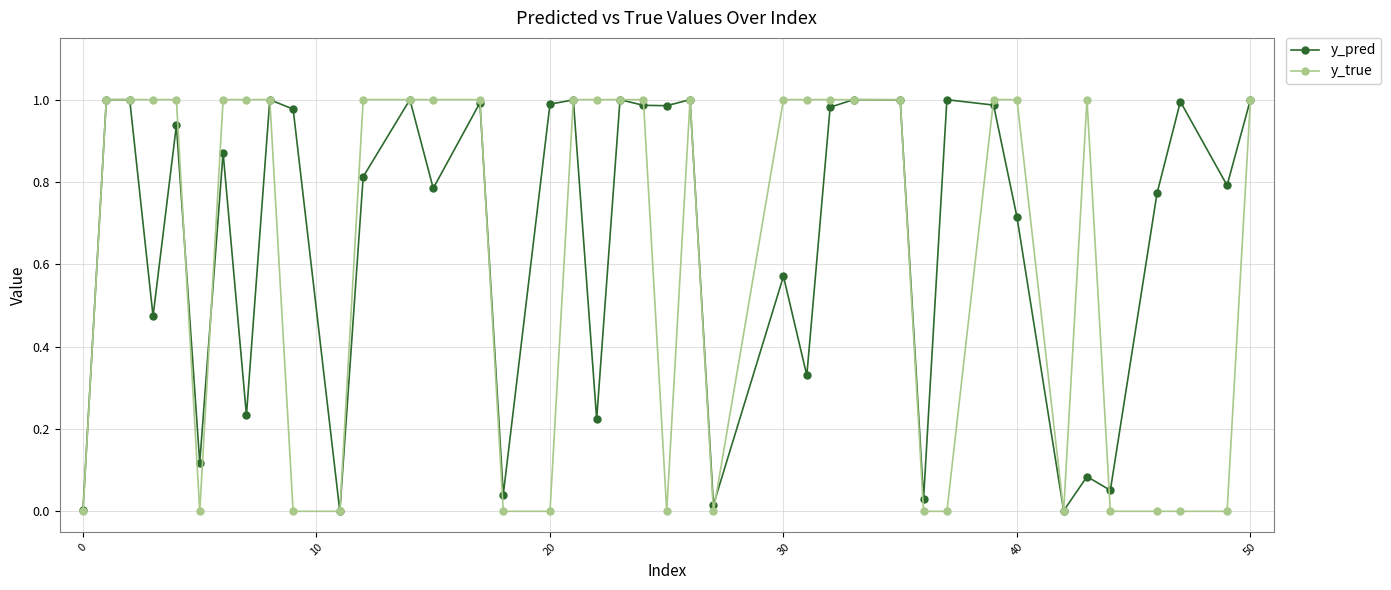

True or false: y_true has more than 0 points higher than both neighbors.

True